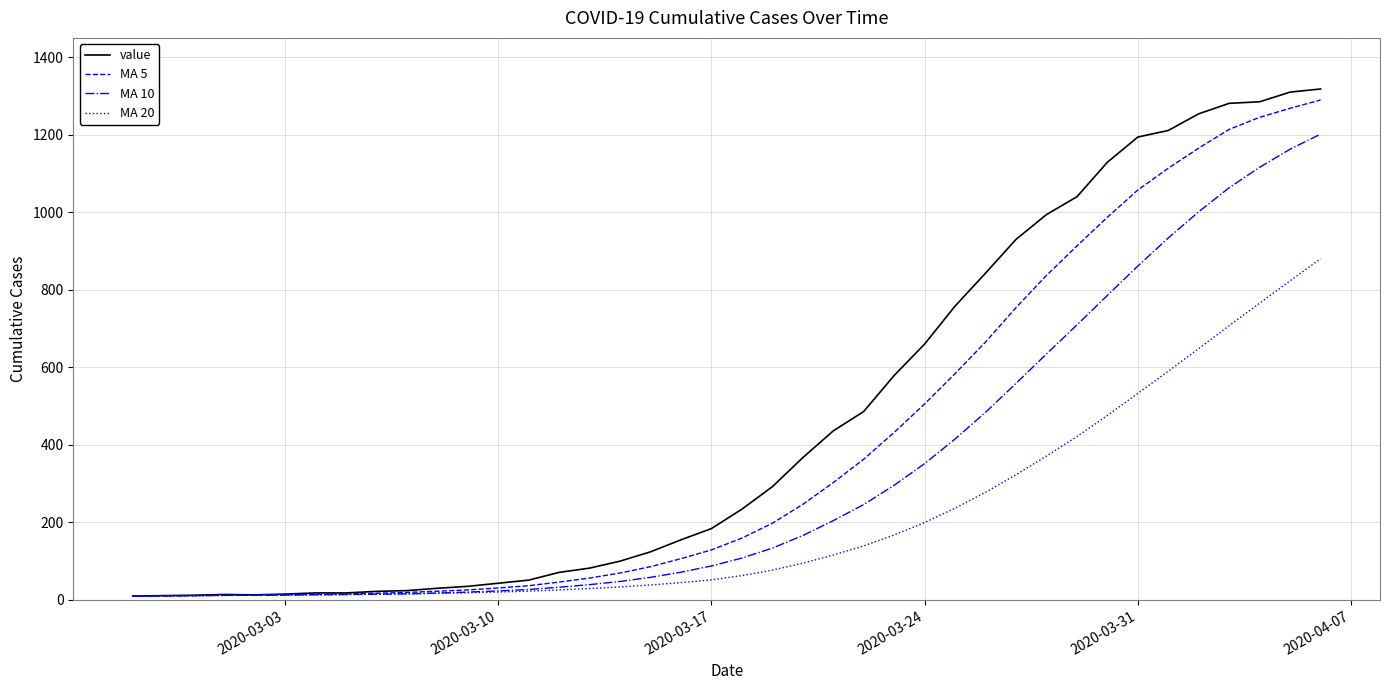

Which series has the widest spread of values?

value